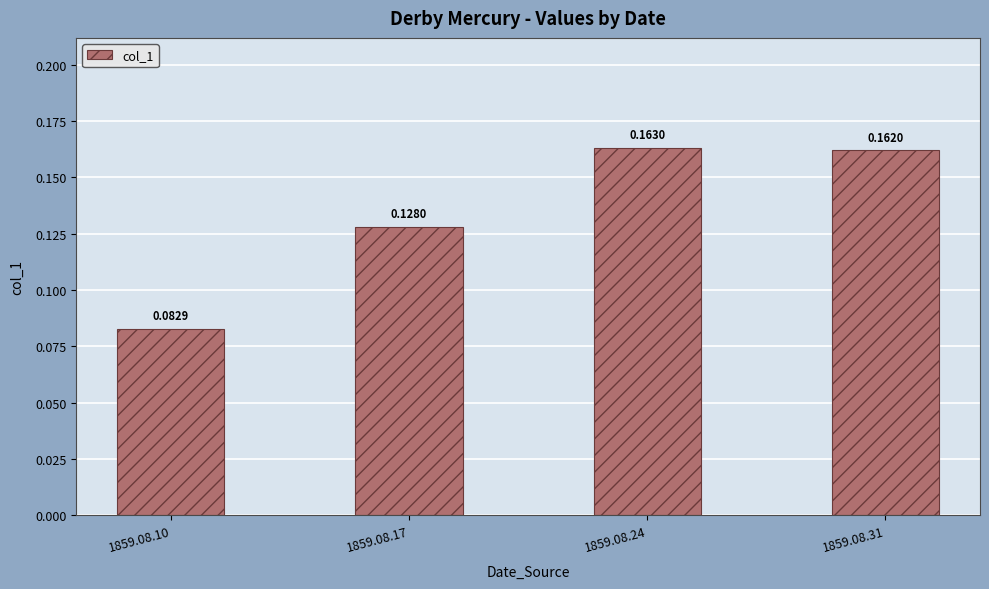

What is the change in value from 1859.08.10 to 1859.08.24?

+0.1